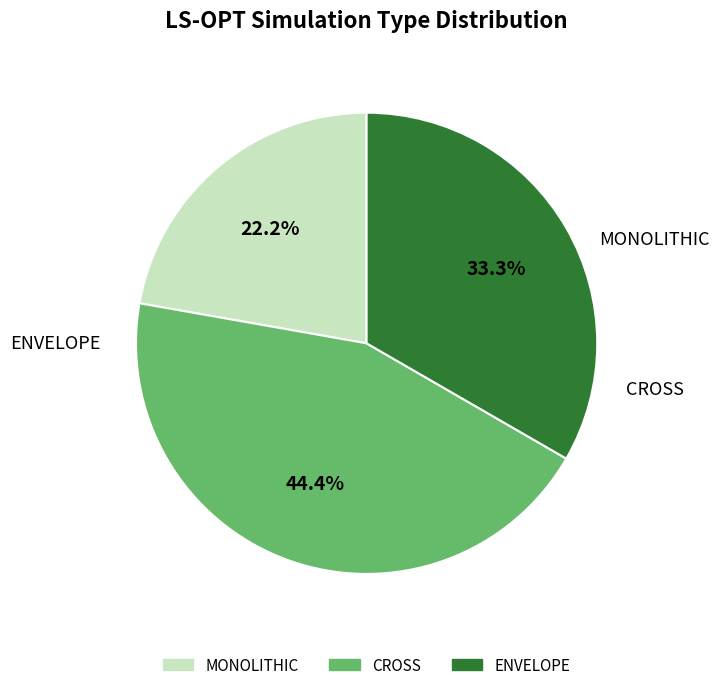

How many slices are in this pie chart?

3